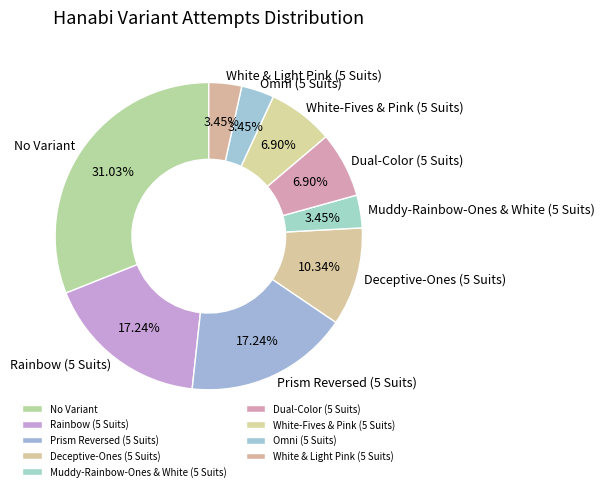

Between Muddy-Rainbow-Ones & White (5 Suits) and Deceptive-Ones (5 Suits), which is larger?

Deceptive-Ones (5 Suits)